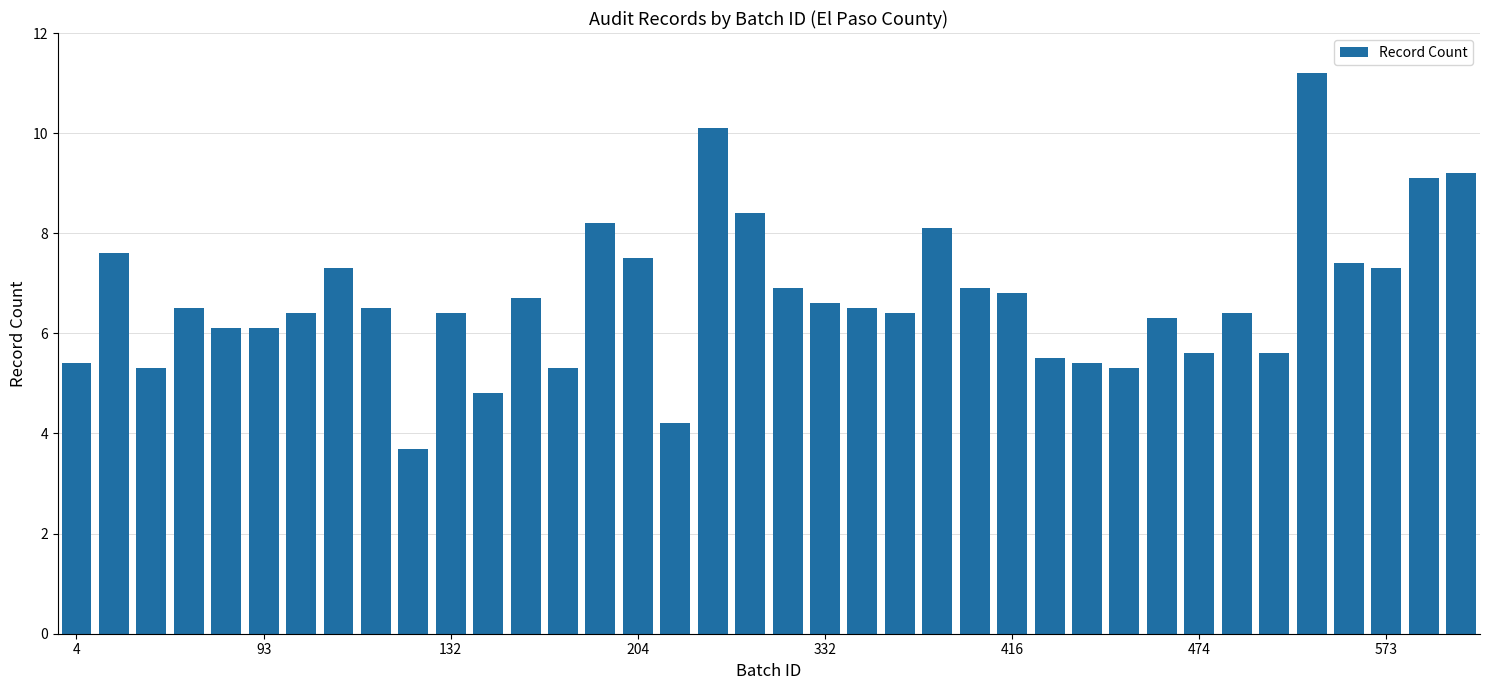

What is the value of the 12th bar from the left?

4.8